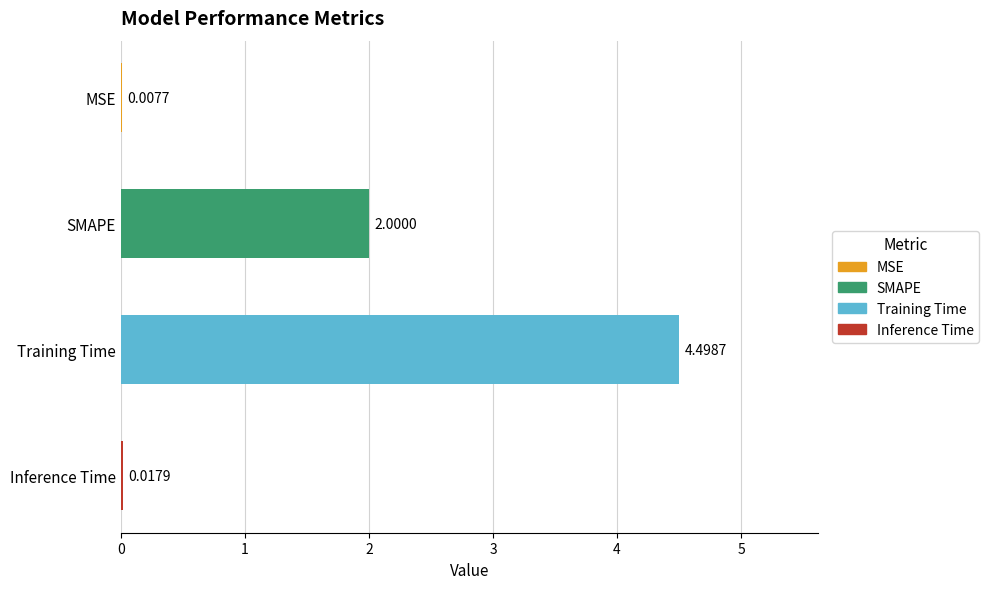

How many distinct data groups are displayed?

1